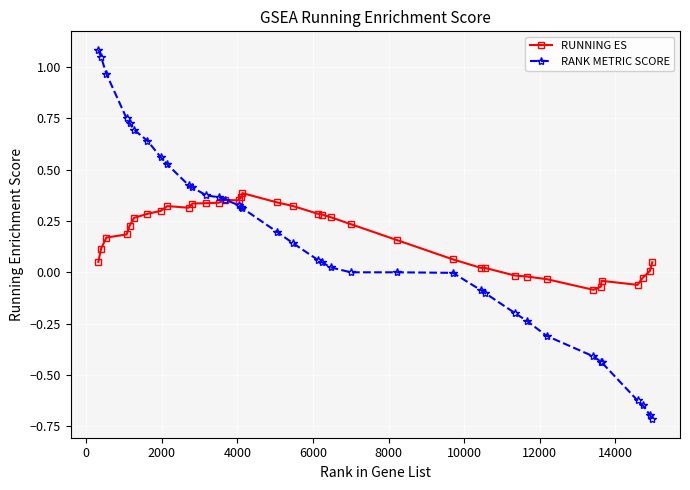

What is the smallest value displayed?

-0.7